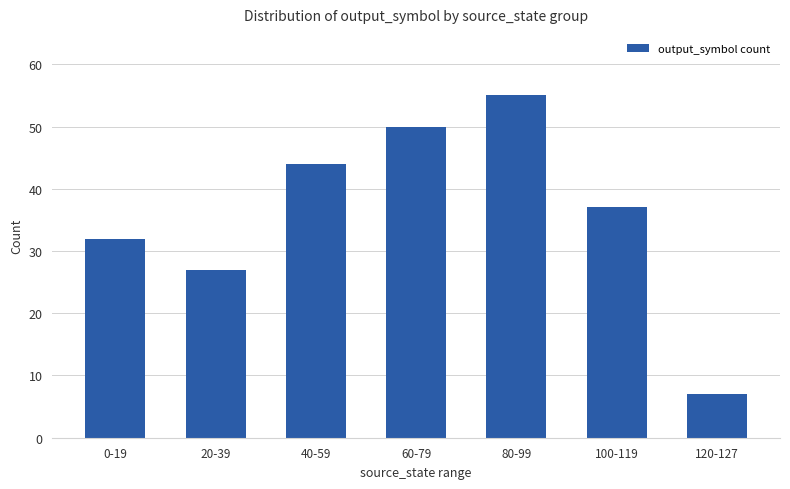

How many values are between 27 and 50?

5